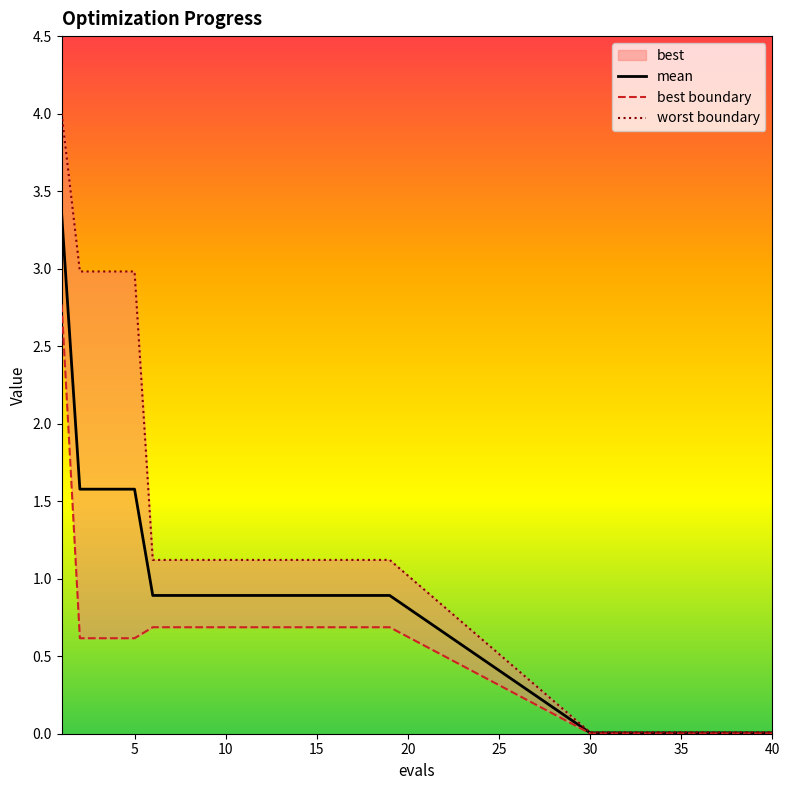

Does the chart have visible grid lines?

No